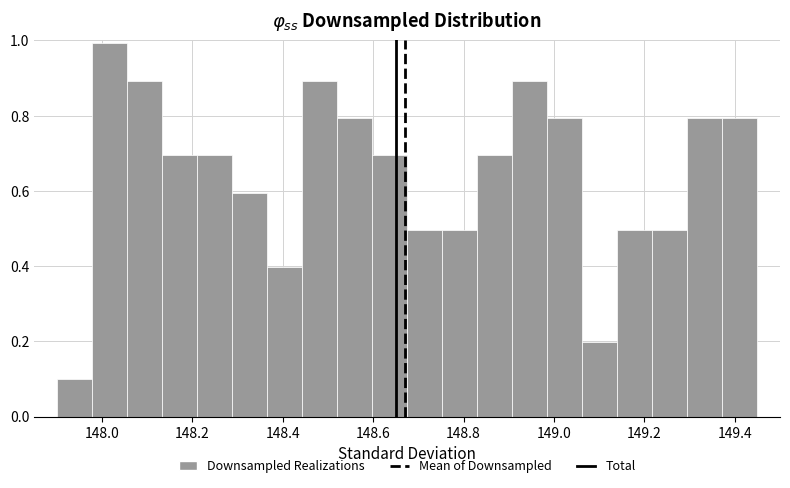

Around what value on the x-axis is the tallest bar? Give the approximate position of its centre, as read against the axis.

148.02